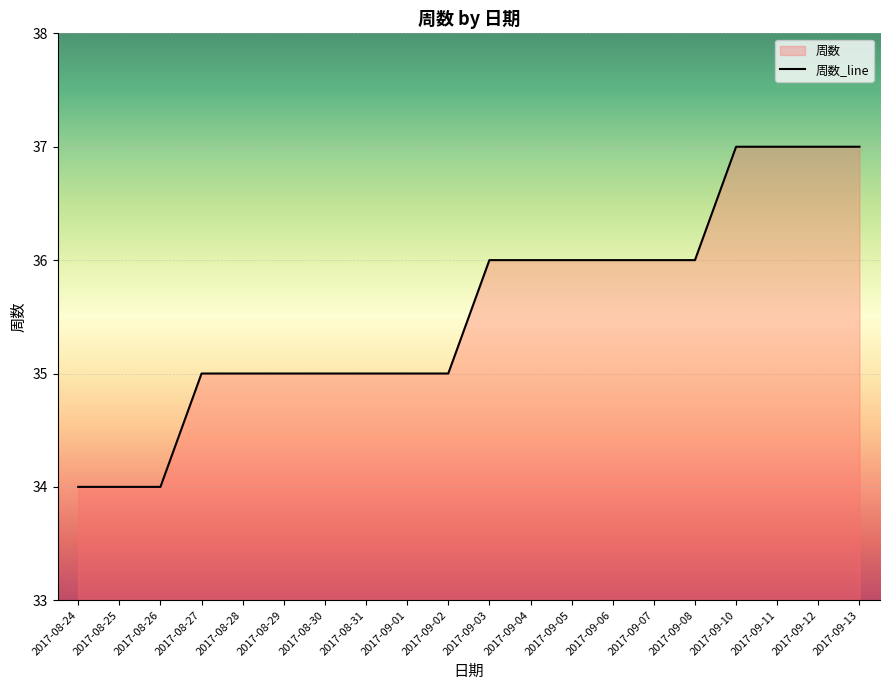

What is the difference between the maximum and second lowest values?

3